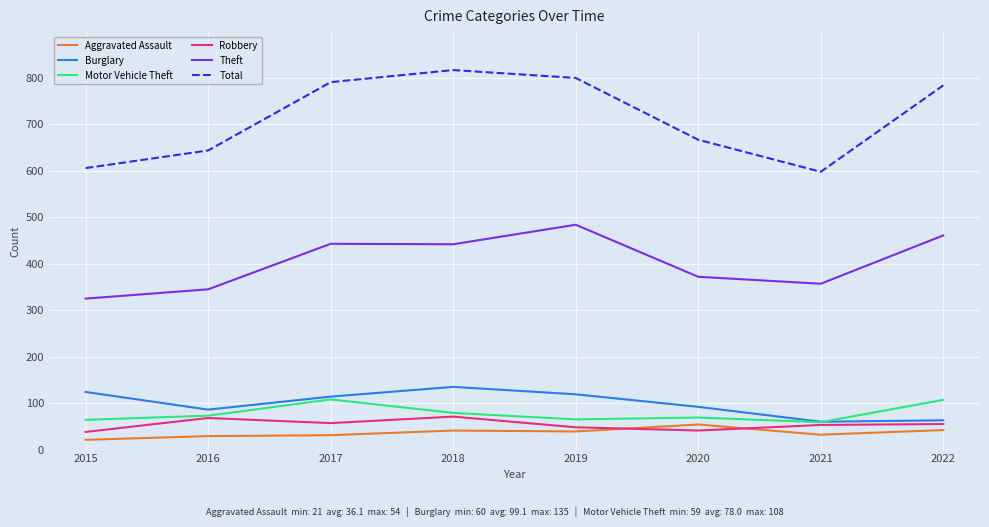

Which category has the lowest value in the Theft series?

2015